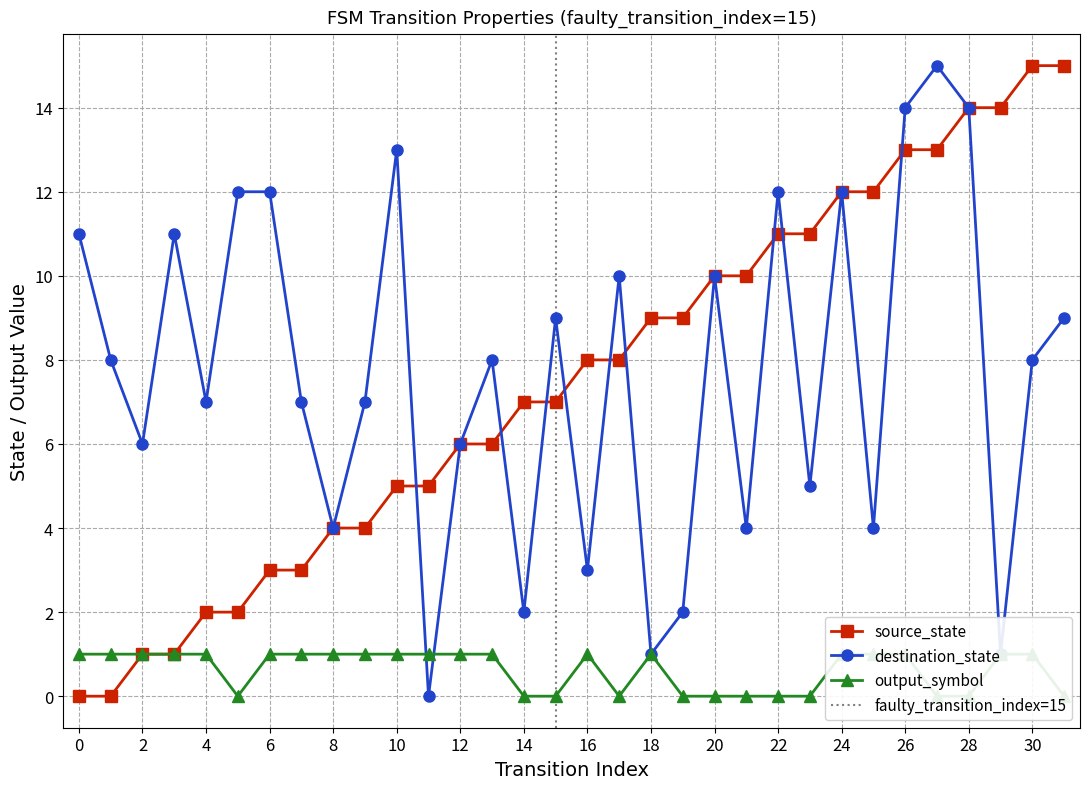

What is the total value across all series at 7?

11